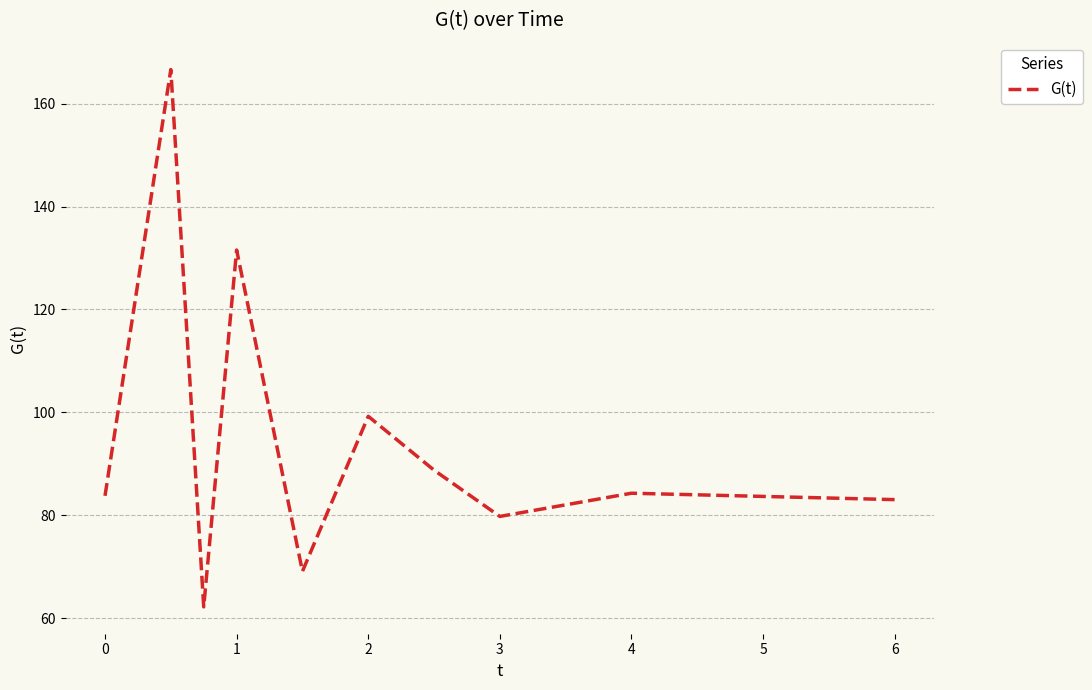

What is the greatest value displayed?

166.7